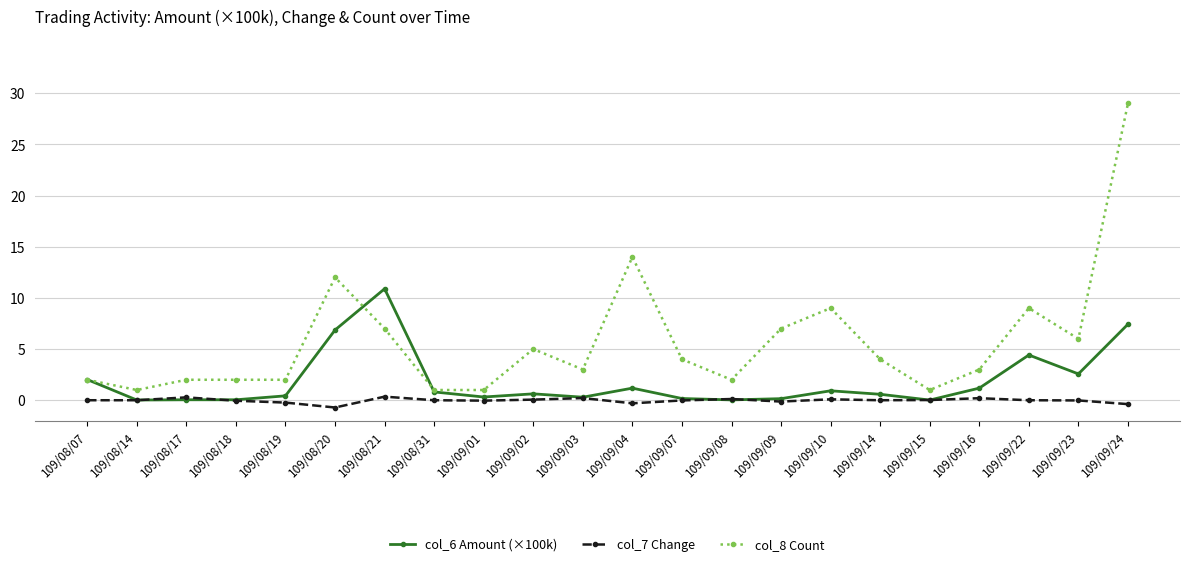

True or false: col_8 Count has more than 2 interior local peaks.

True